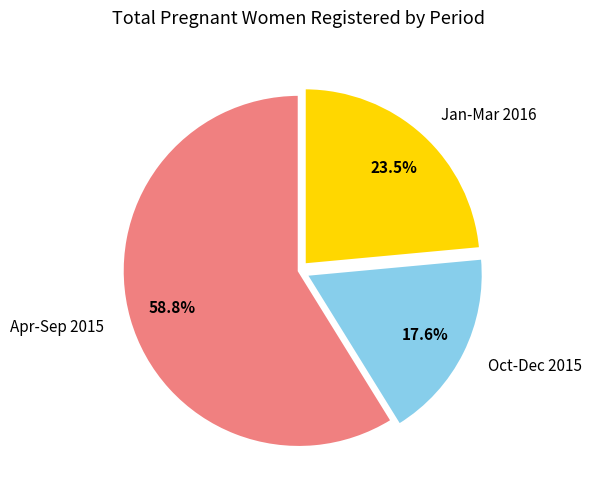

Rank the categories by value from highest to lowest.

Apr-Sep 2015, Jan-Mar 2016, Oct-Dec 2015